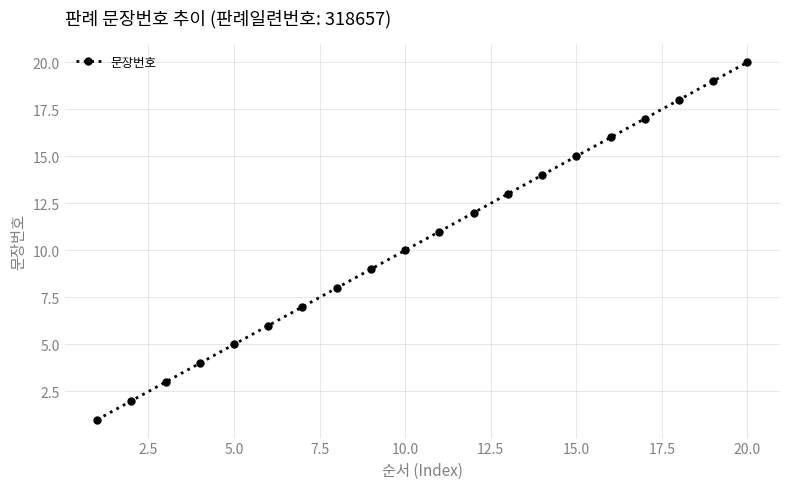

What is the difference between the maximum and second lowest values?

18